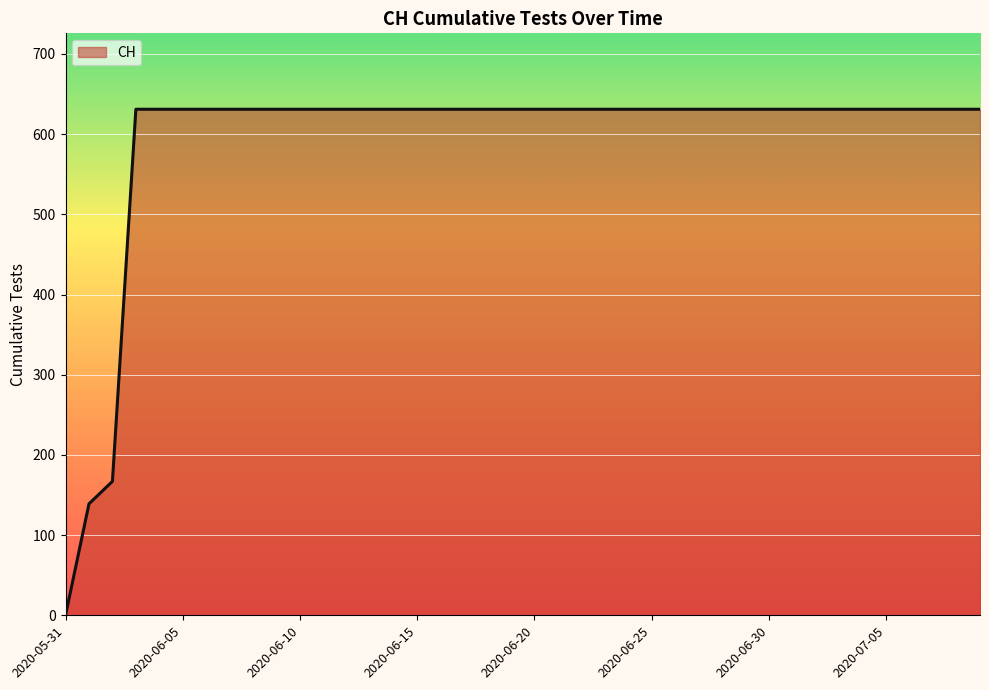

What is the difference between the maximum and minimum values?

631